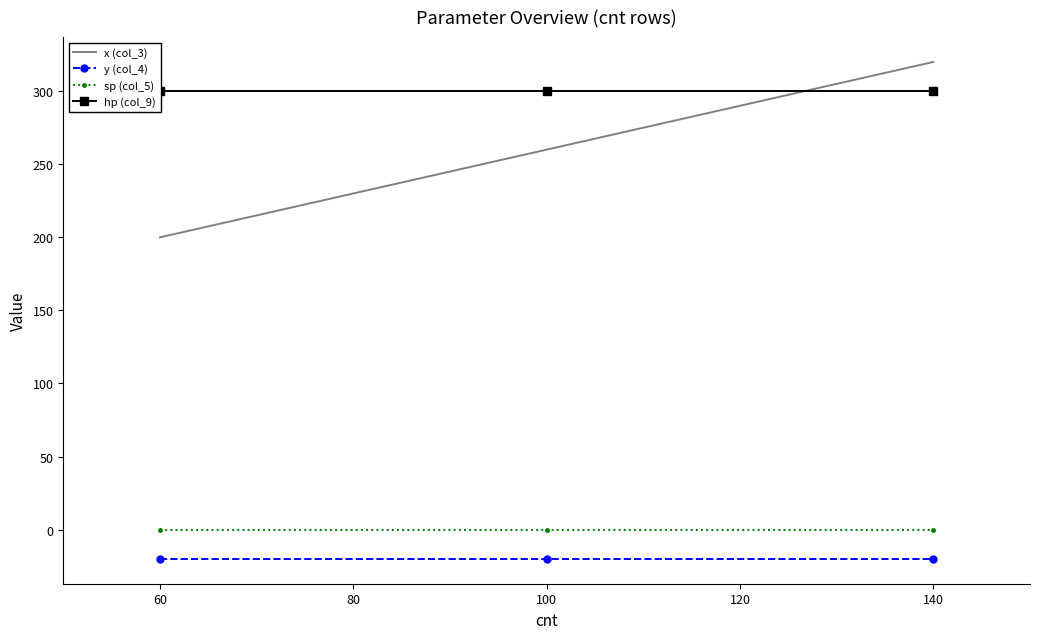

What is the greatest value displayed?

320